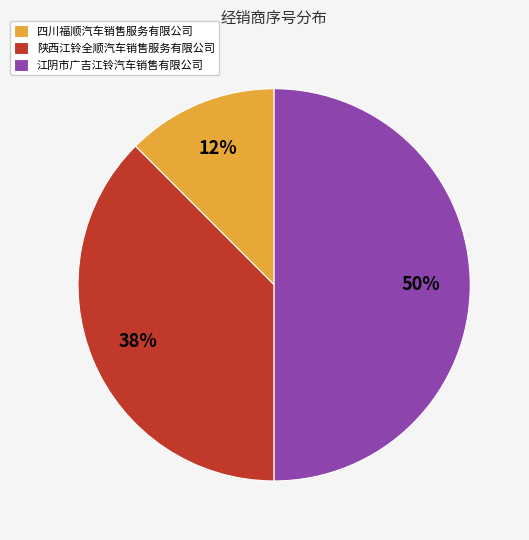

Which category has the smallest portion of the pie?

四川福顺汽车销售服务有限公司